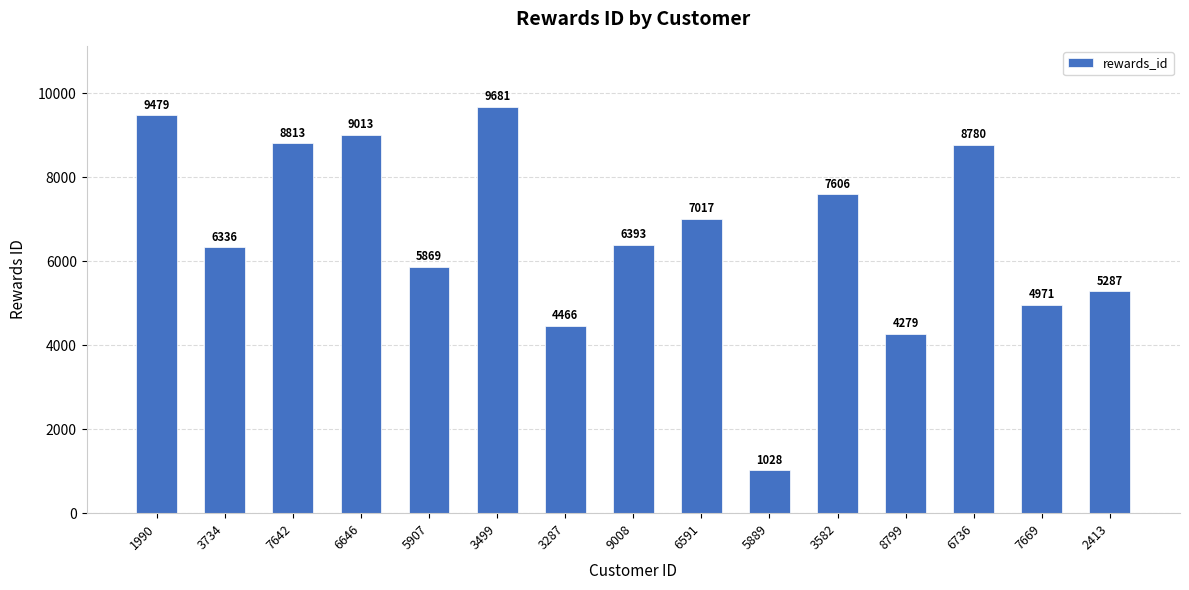

List the labels in order of value, smallest first.

5889, 8799, 3287, 7669, 2413, 5907, 3734, 9008, 6591, 3582, 6736, 7642, 6646, 1990, 3499